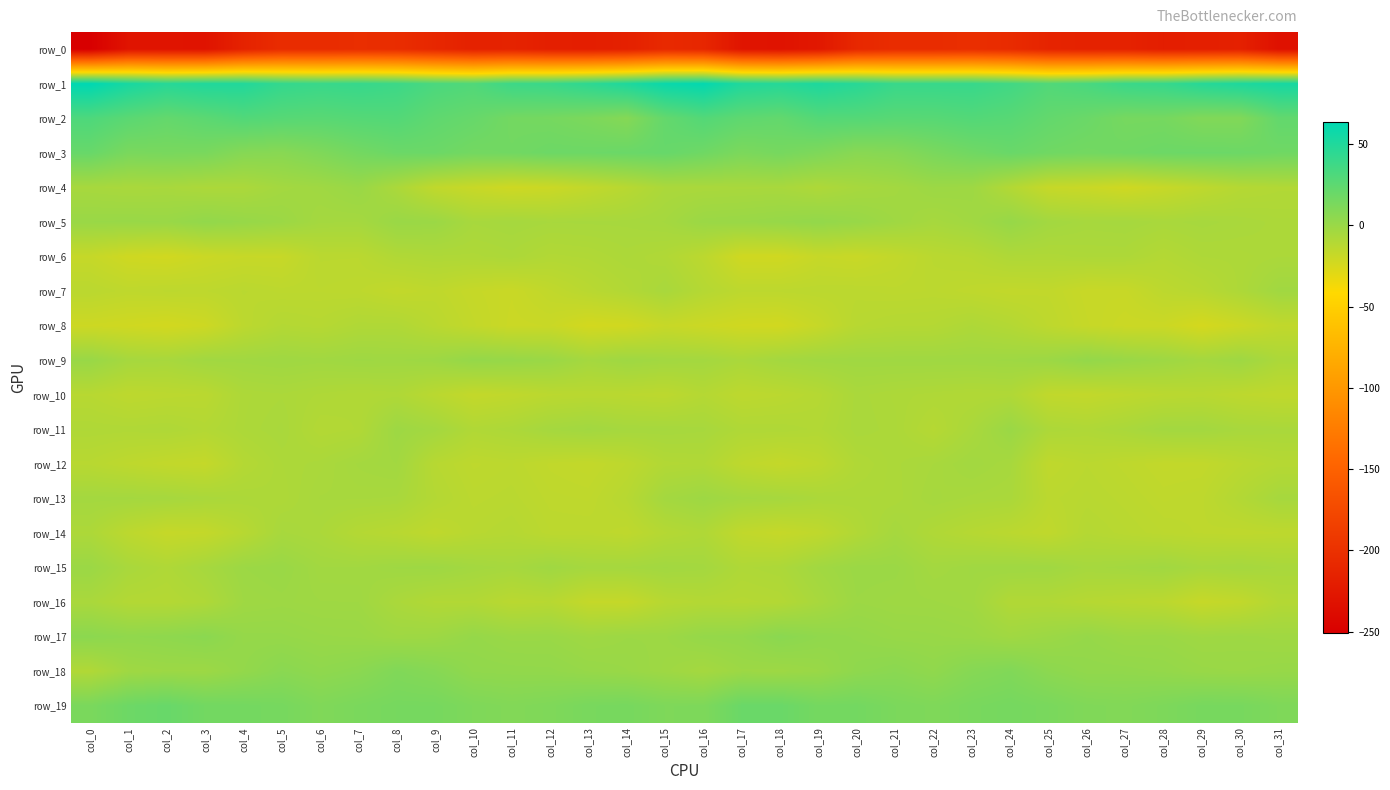

Is it true that row_13 equals -3.2 at col_19?

False